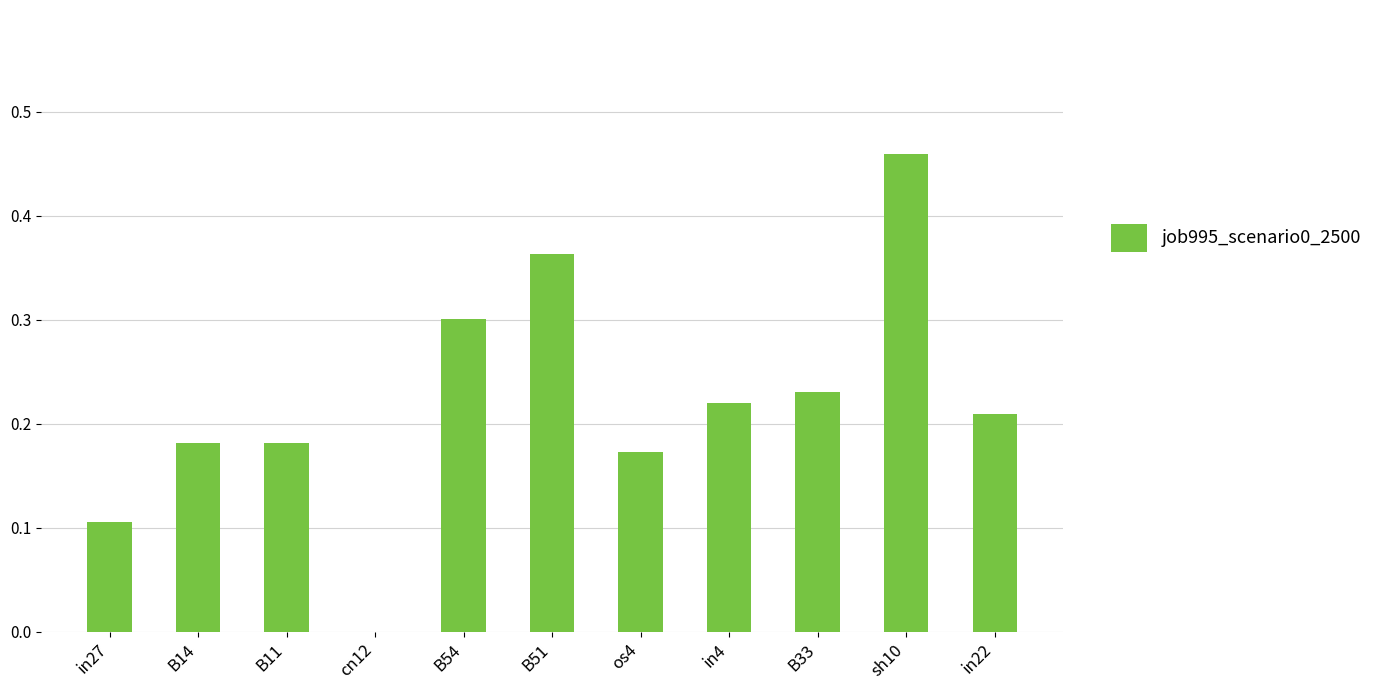

What is the sum of all values?

2.4